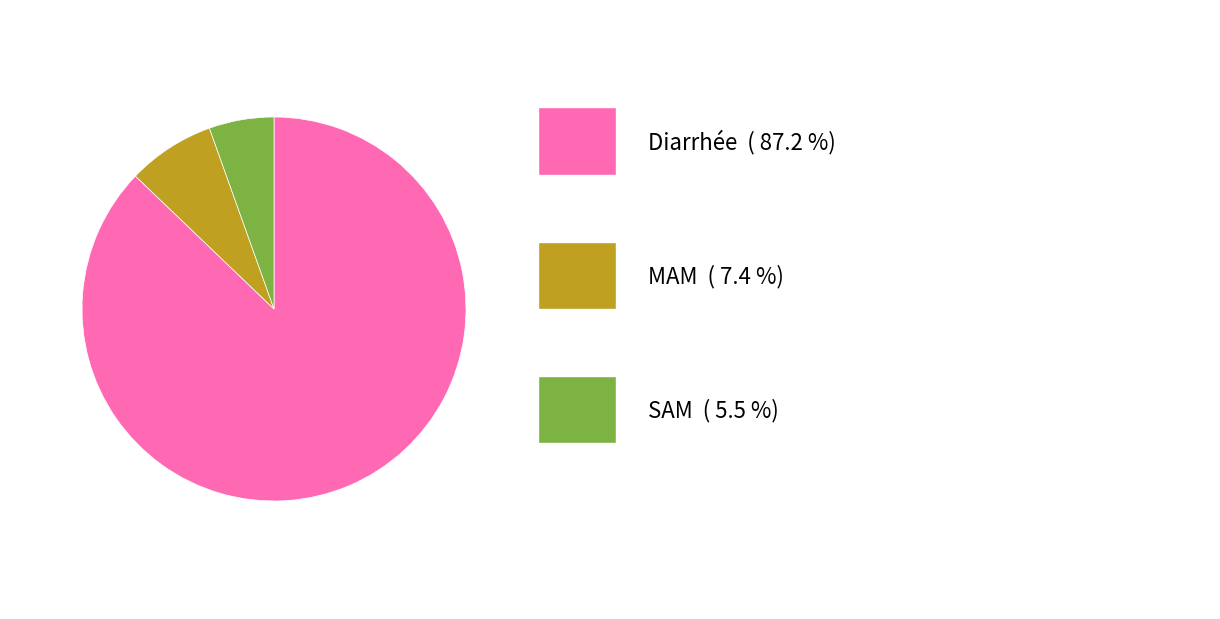

Is there any slice that represents more than half of the pie?

Yes